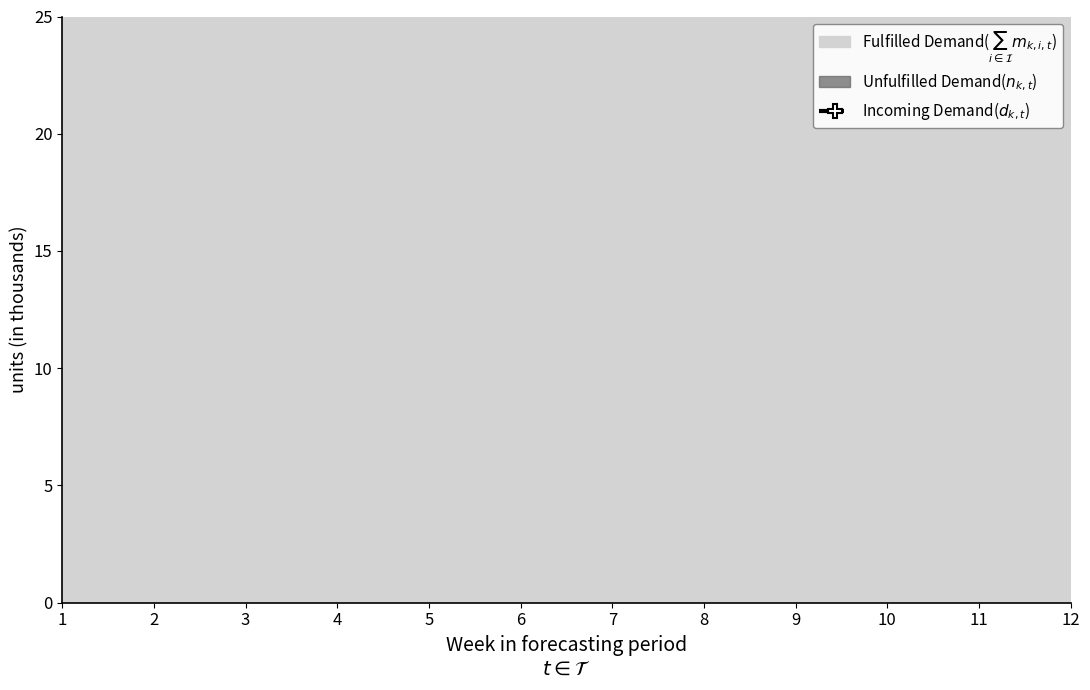

Rank the categories by value from lowest to highest.

6, 10, 1, 3, 5, 7, 2, 8, 12, 4, 9, 11